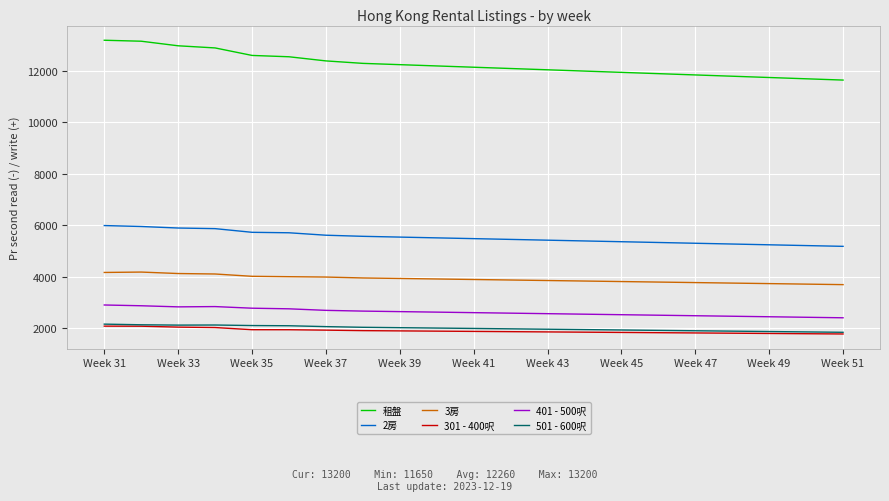

Which series has the widest spread of values?

租盤